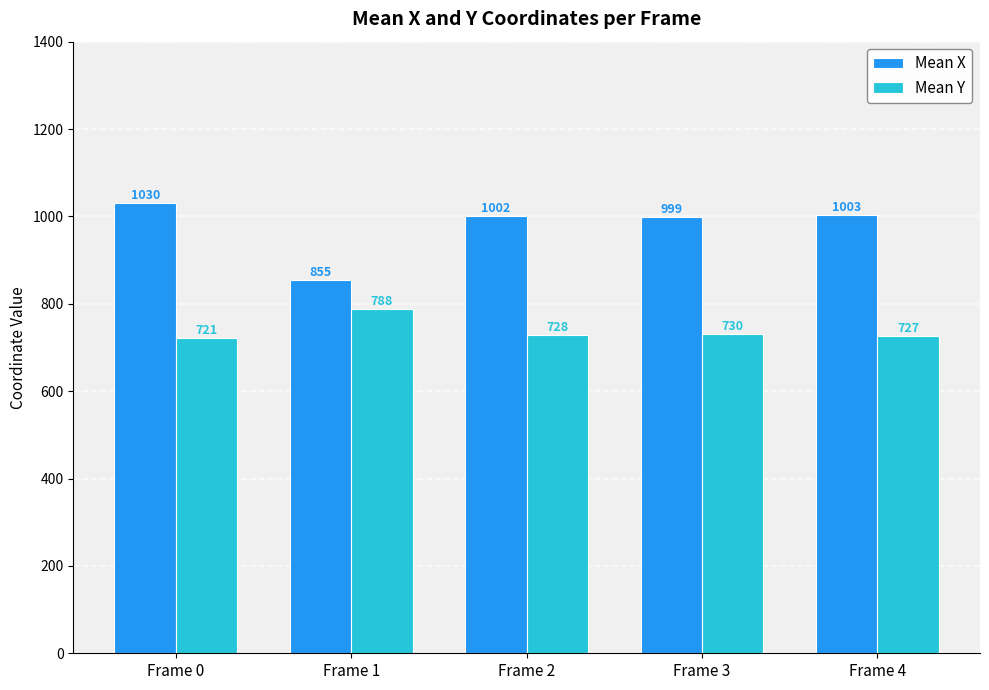

Count the number of data series in this chart.

2